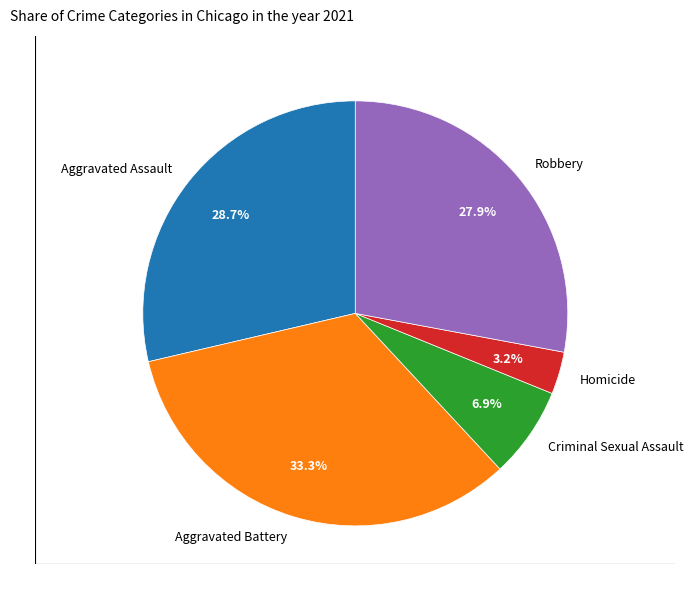

Which category has the biggest portion of the pie?

Aggravated Battery